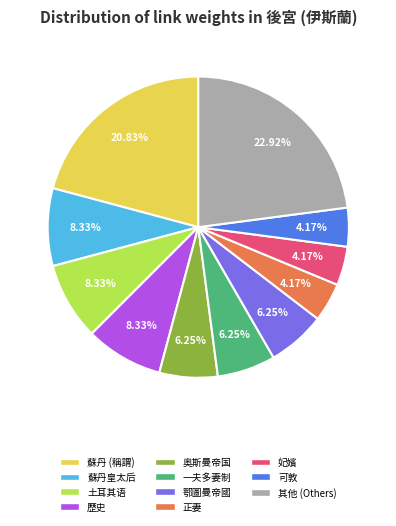

To the nearest percent, what is the combined percentage of 蘇丹 (稱謂) and 奥斯曼帝国?

27%